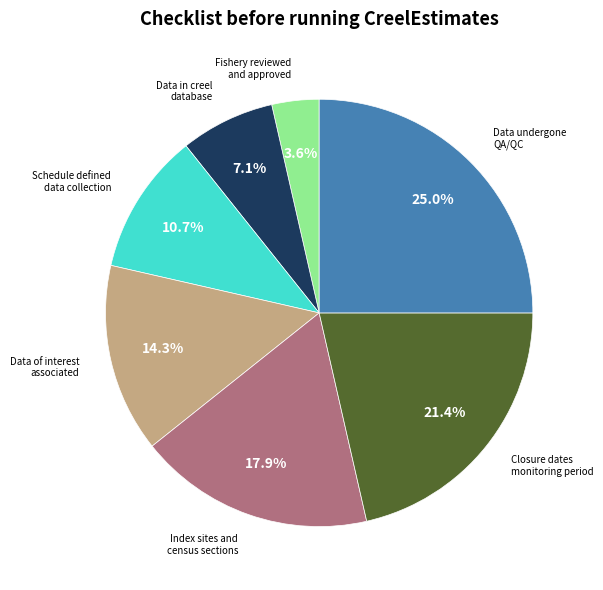

Is there a majority slice in this chart?

No